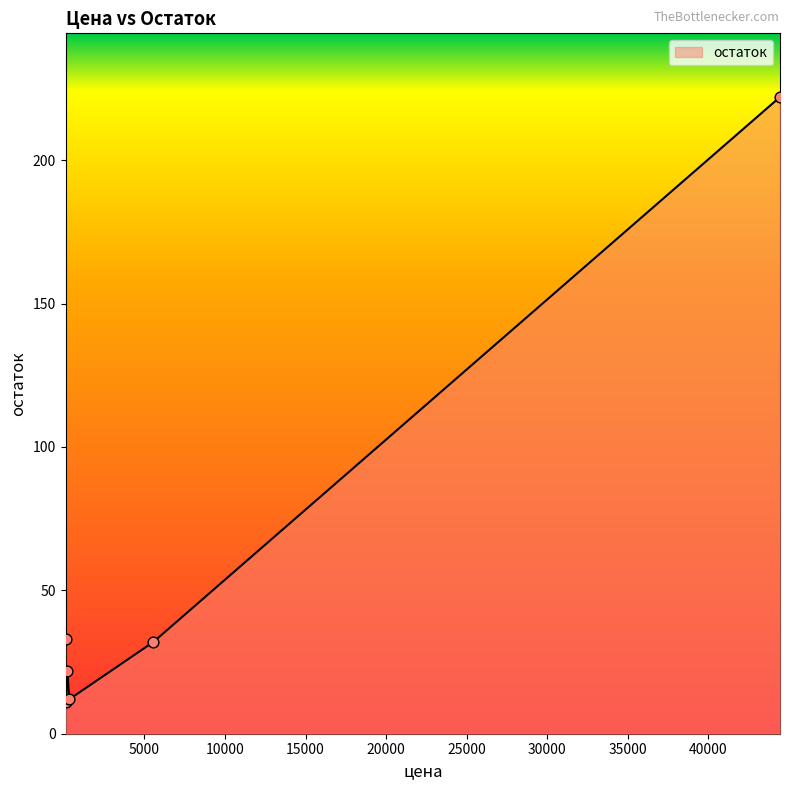

What is the smallest value displayed?

11